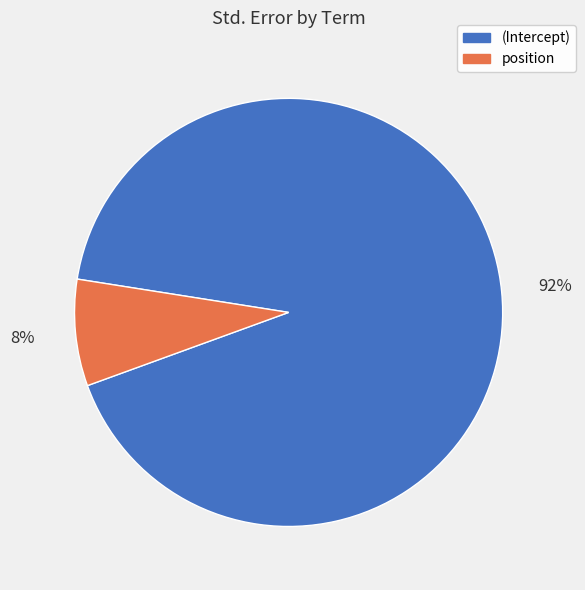

To the nearest percent, what portion does (Intercept) represent?

92%